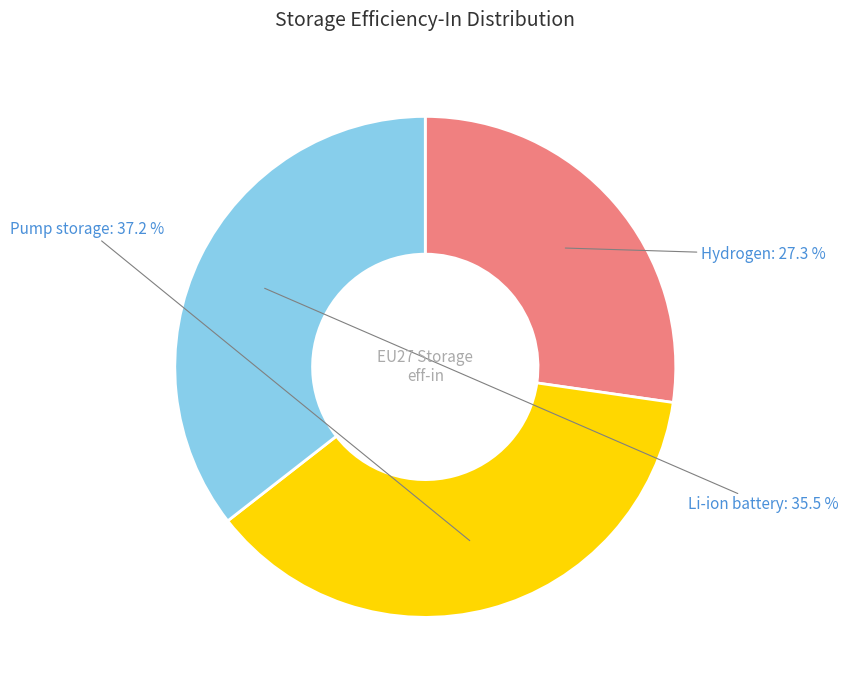

Is there a majority slice in this chart?

No